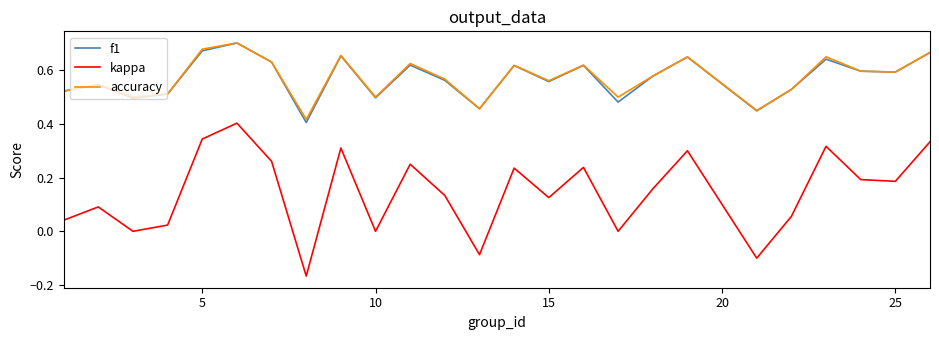

True or false: kappa and accuracy cross at least once.

False